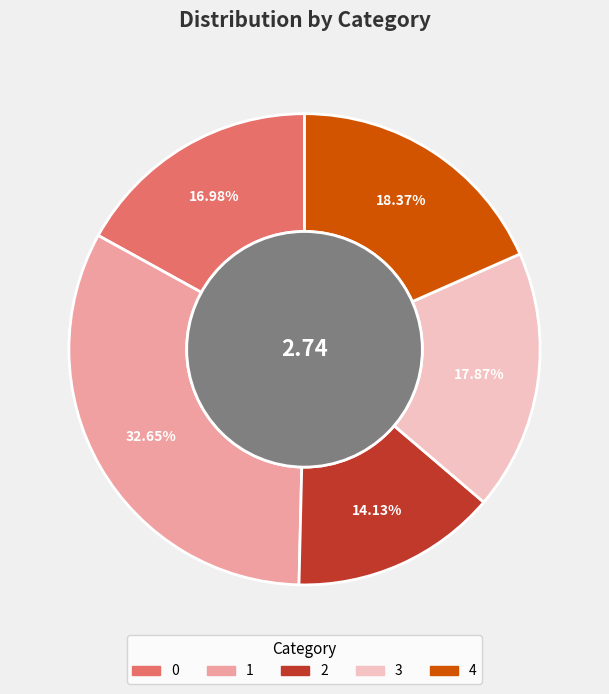

Is there any slice that represents more than half of the pie?

No